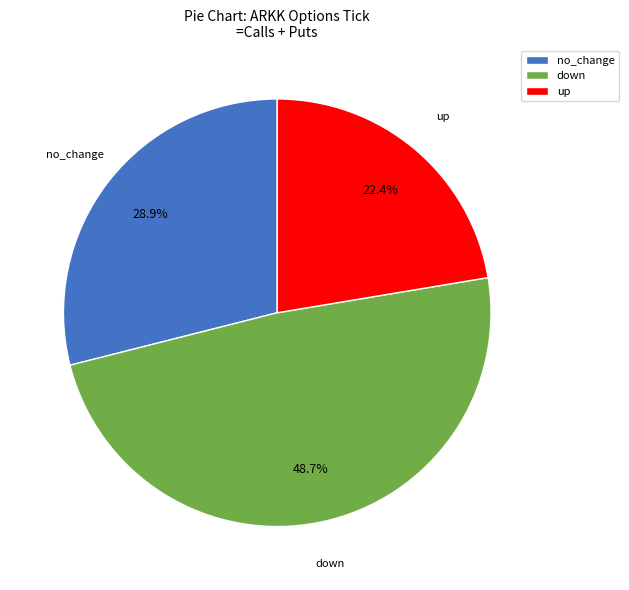

Which category has the smallest portion of the pie?

up